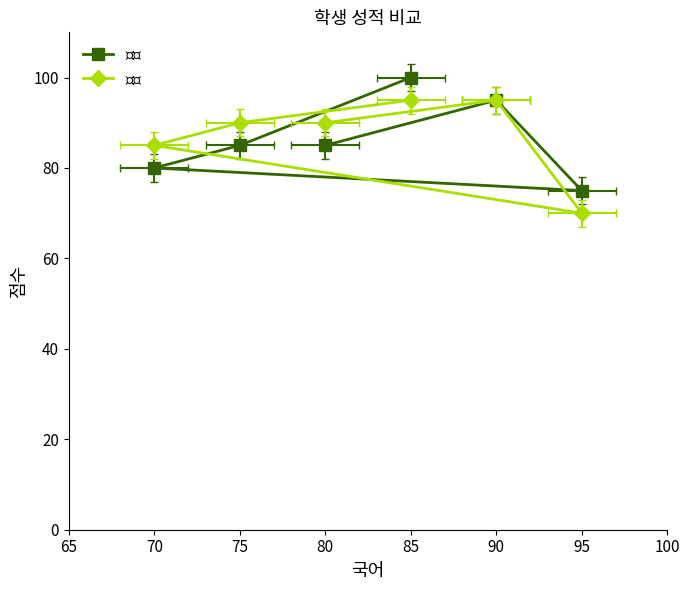

In 수학, how many points are lower than both neighbors (excluding endpoints)?

1